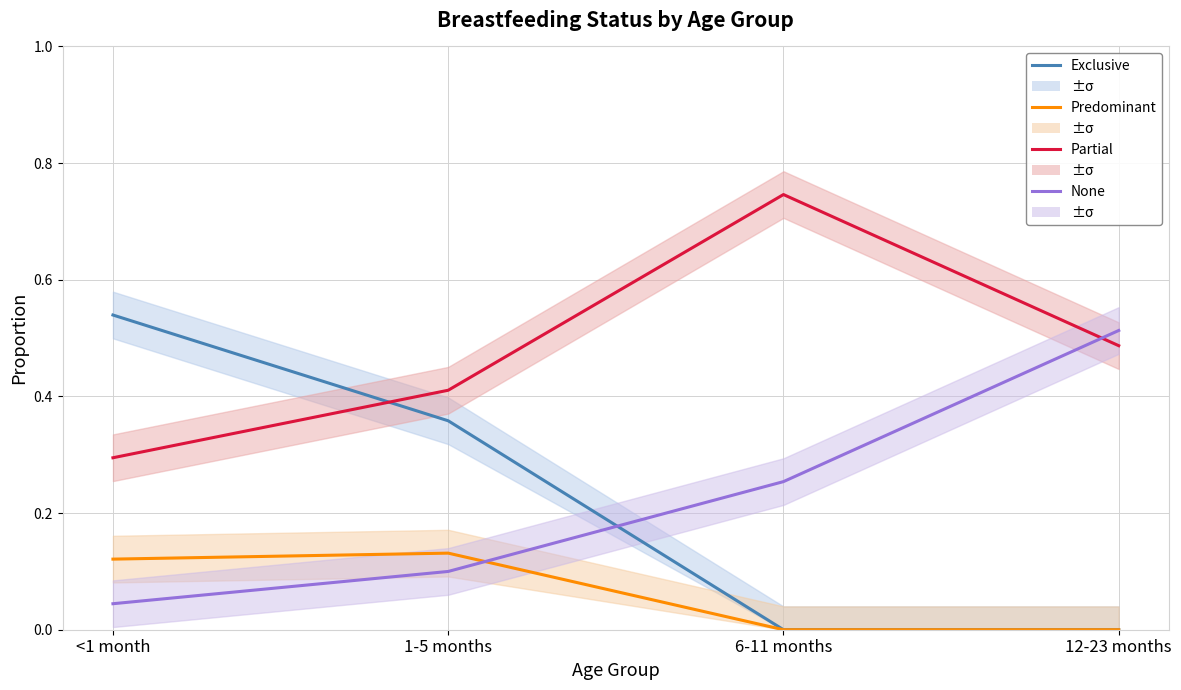

True or false: Predominant and Exclusive intersect in this chart.

False